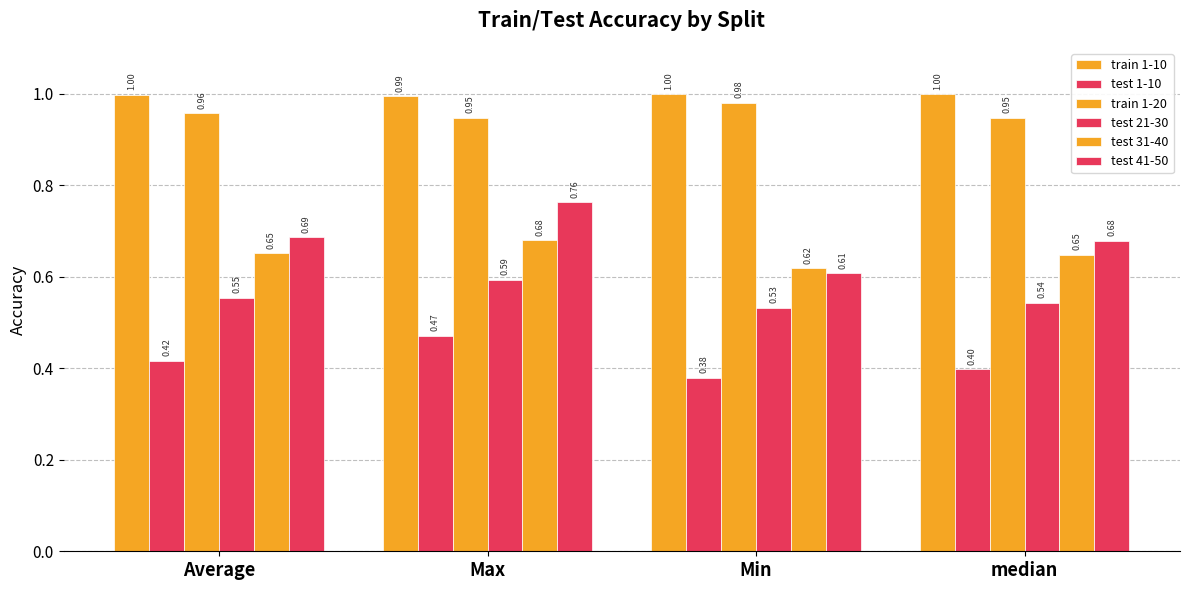

Are the bars horizontal?

No